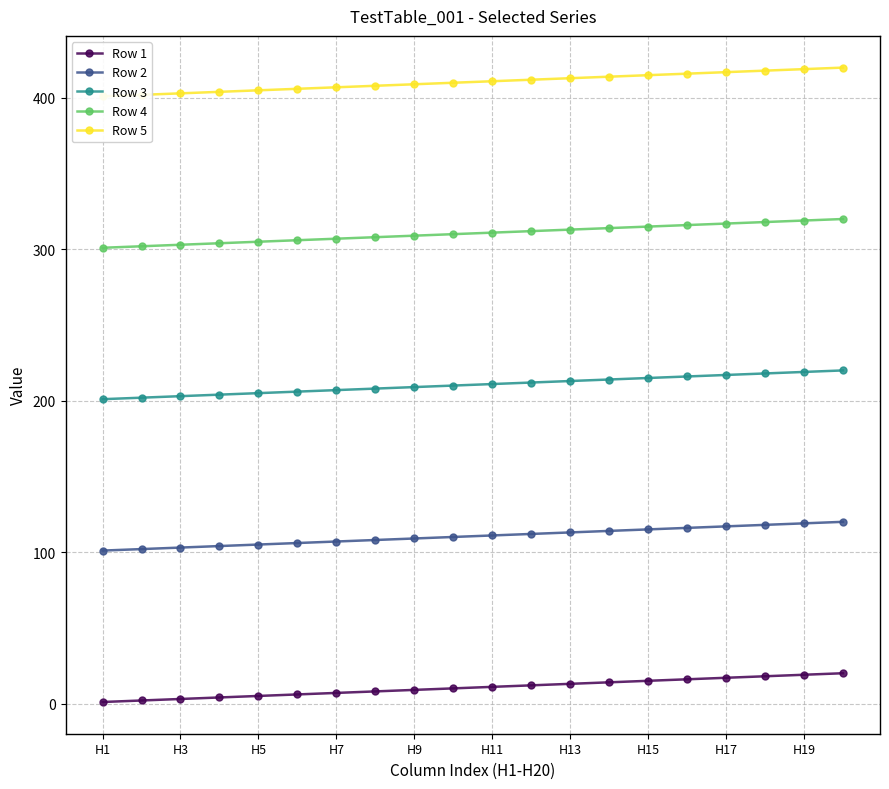

The Row 3 series shows 332 at H7. True or false?

False